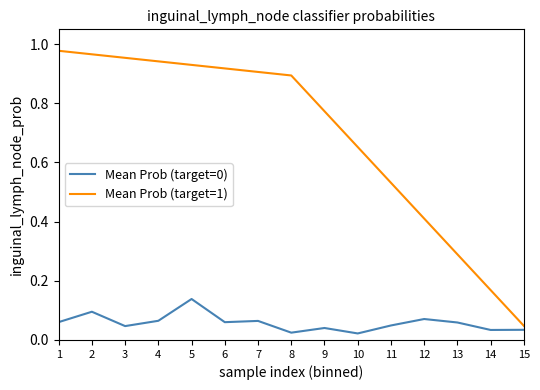

Which series has the largest range (max minus min)?

Mean Prob (target=1)